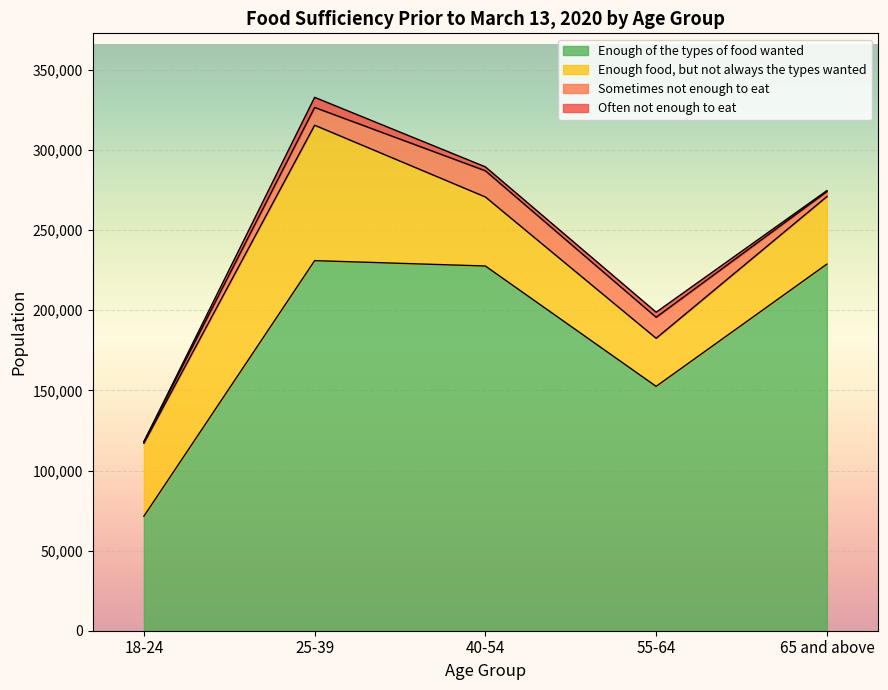

List the series in order of their peak value, highest first.

Enough of the types of food wanted, Enough food, but not always the types wanted, Sometimes not enough to eat, Often not enough to eat